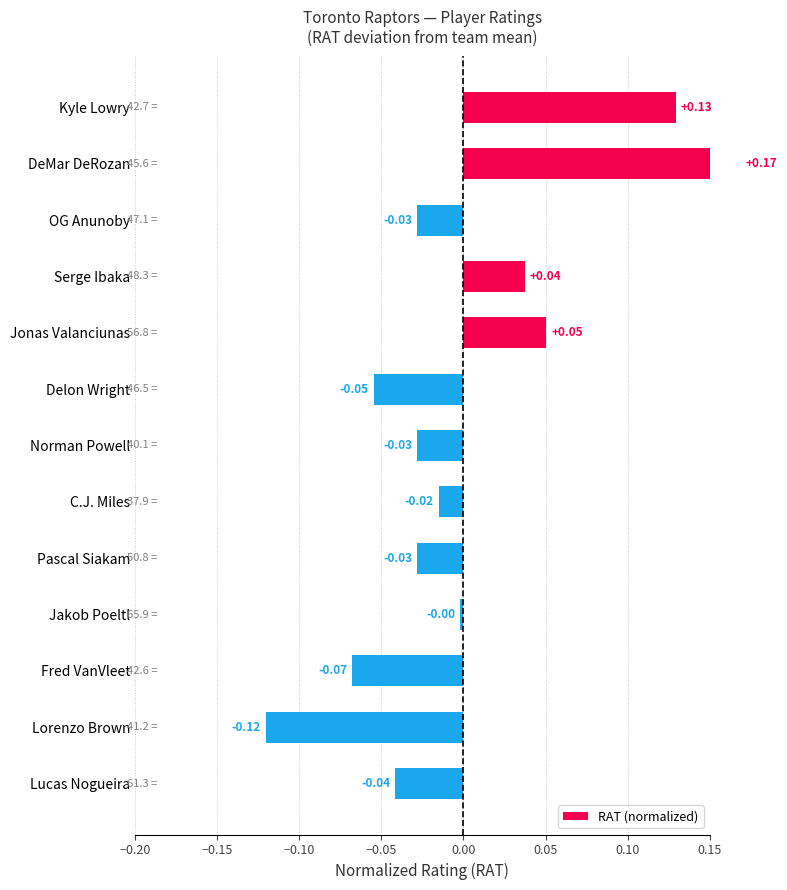

Reading left to right, transcribe all the data shown in this chart.

0.1	0.2	-0.0	0.0	0.1	-0.1	-0.0	-0.0	-0.0	-0.0	-0.1	-0.1	-0.0